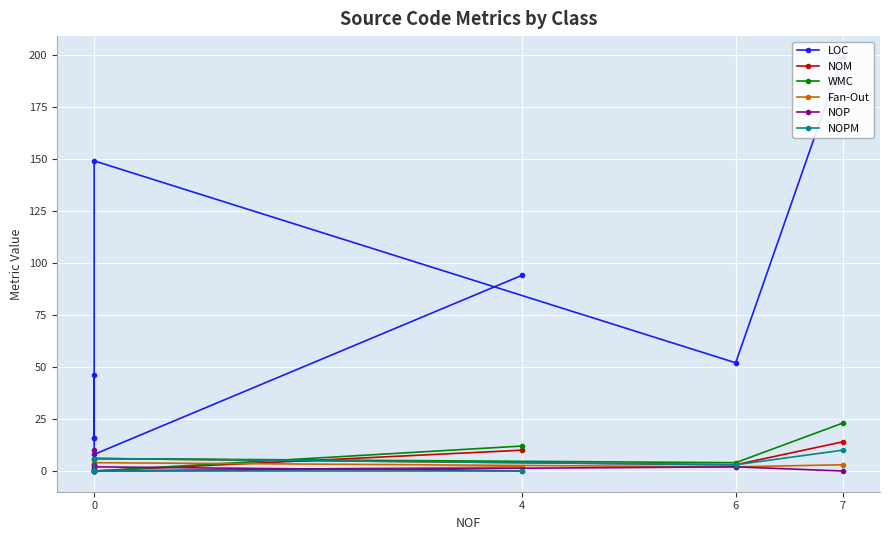

What are all the series names shown in the legend?

LOC, NOM, WMC, Fan-Out, NOP, NOPM